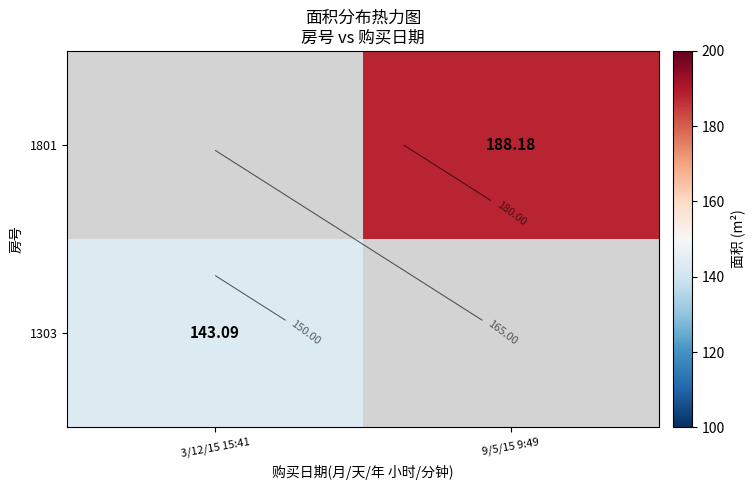

At which label does 1801 reach its minimum?

3/12/15 15:41